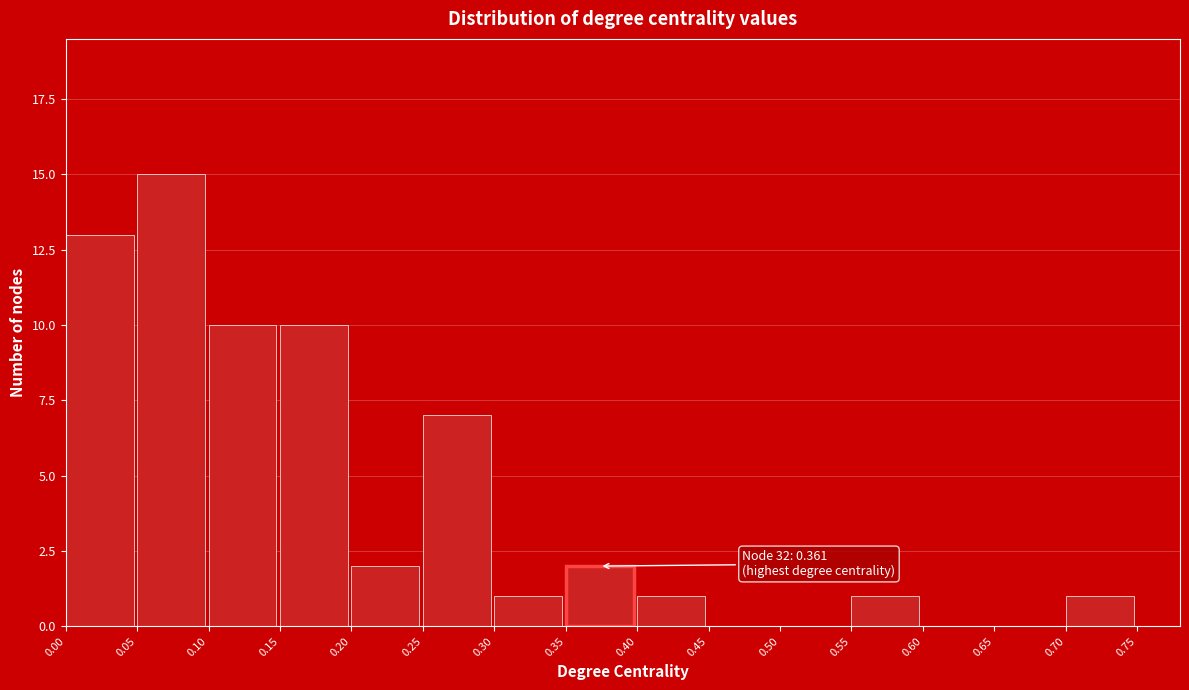

Which range on the x-axis has the tallest bar?

0.05 to 0.10